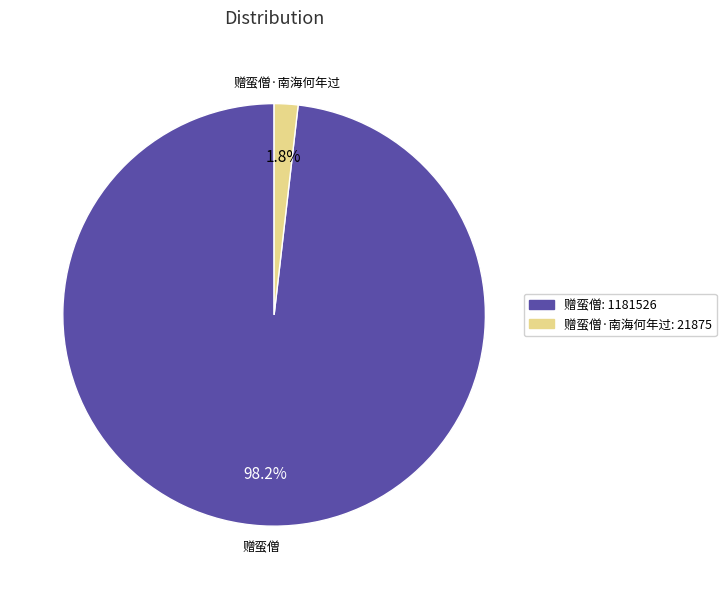

What is the total percentage of 赠蛮僧·南海何年过 and 赠蛮僧?

100.0%